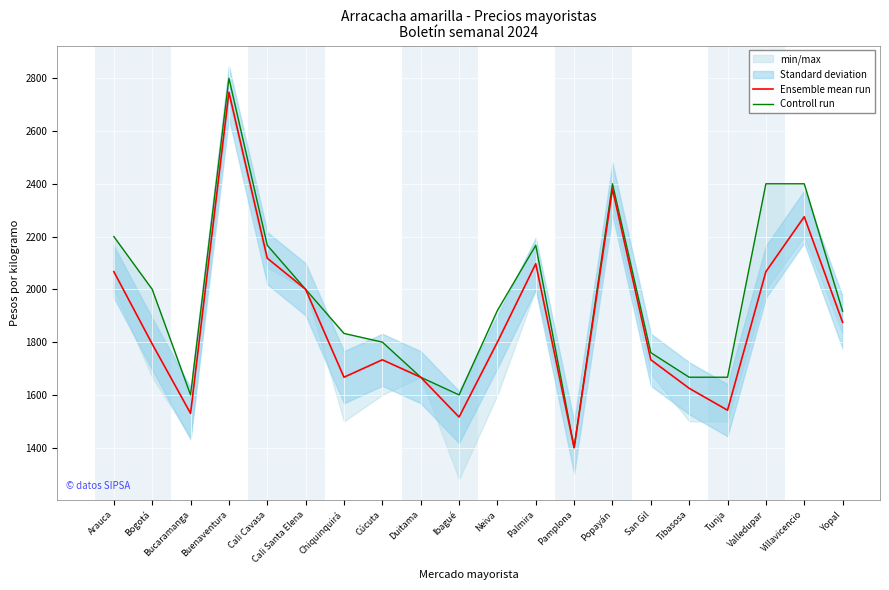

True or false: Ensemble mean run has more than 0 interior local peaks.

True